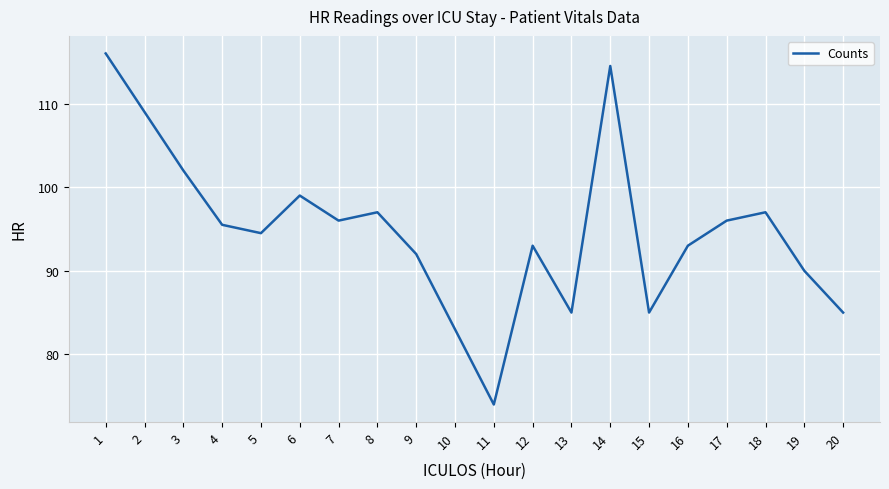

At which category does the chart reach its peak across all series?

1